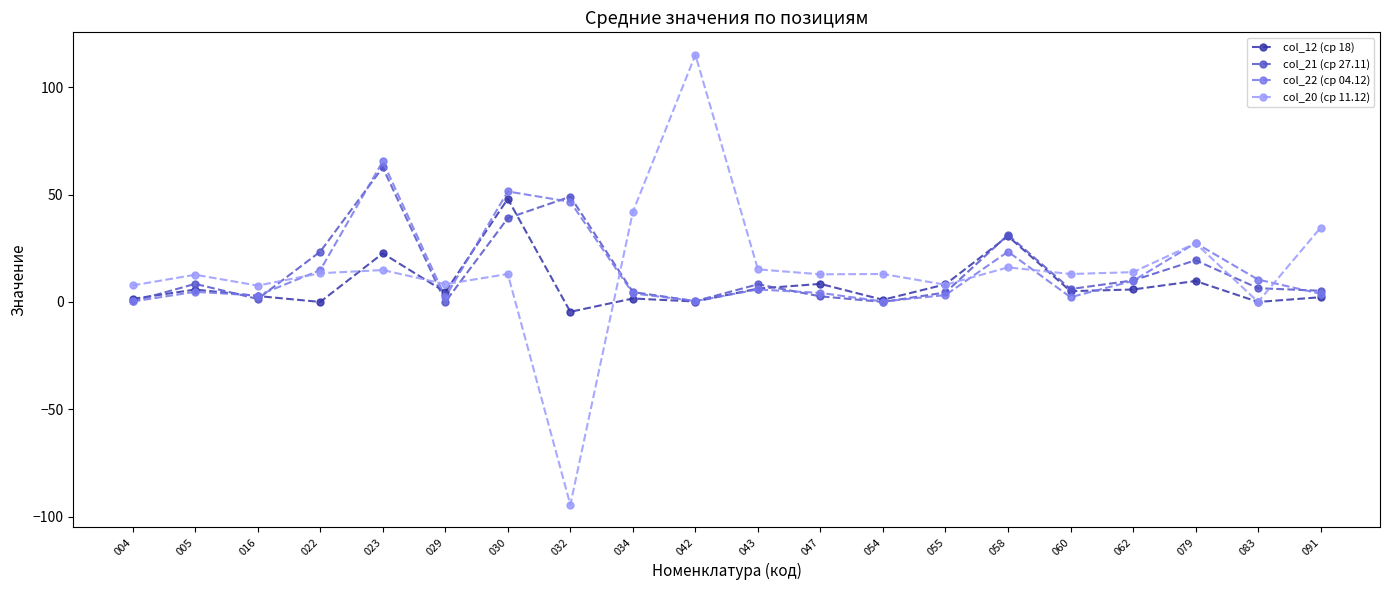

What is the difference between the col_20 (ср 11.12) values at 032 and 034?

136.3